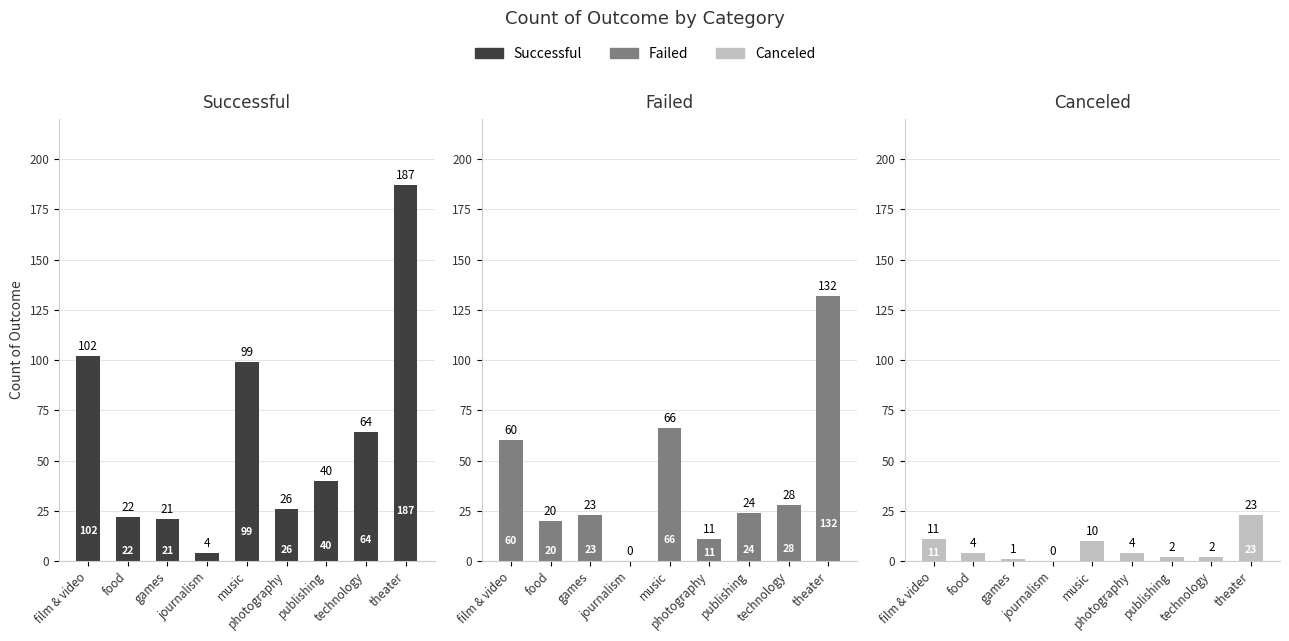

Which series has the largest total across all categories?

successful